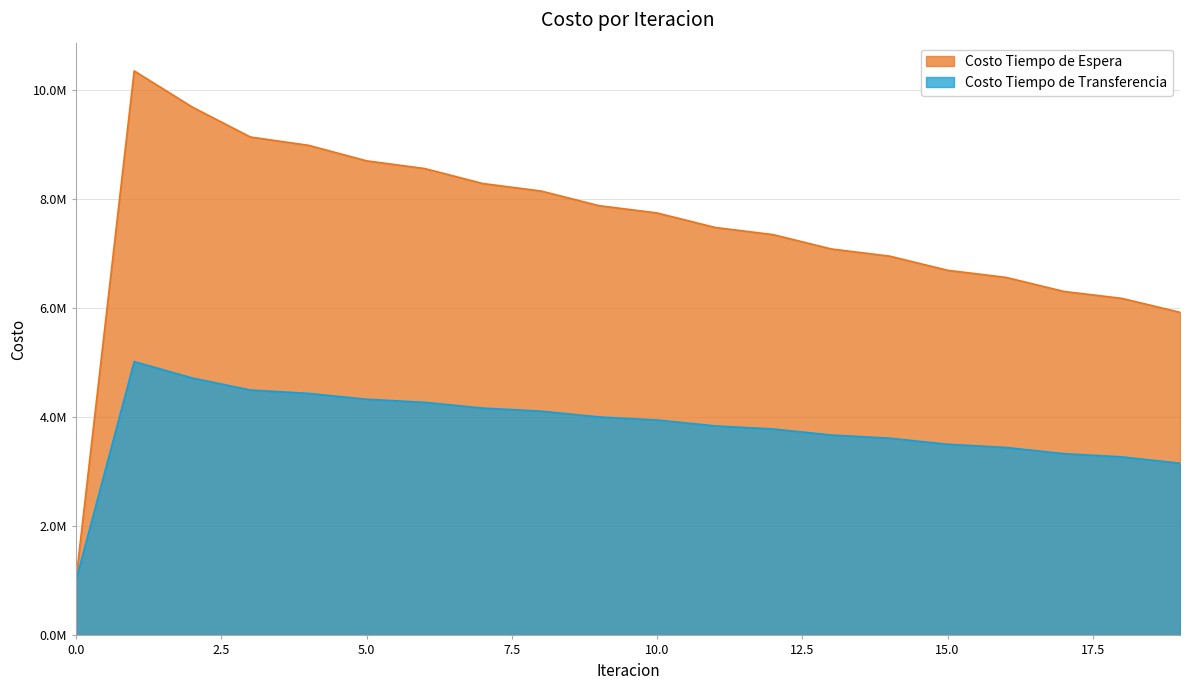

How many interior local peaks does the Costo Tiempo de Transferencia series have?

1